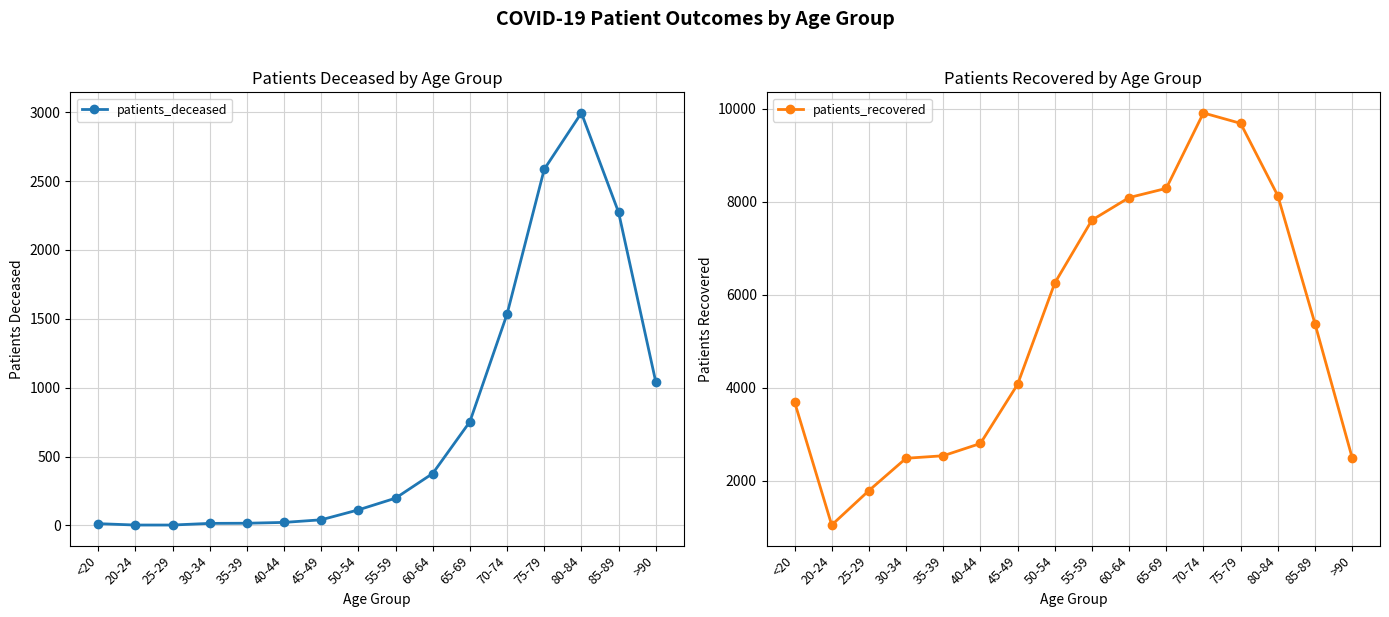

Does the chart display data point markers on the line(s)?

Yes